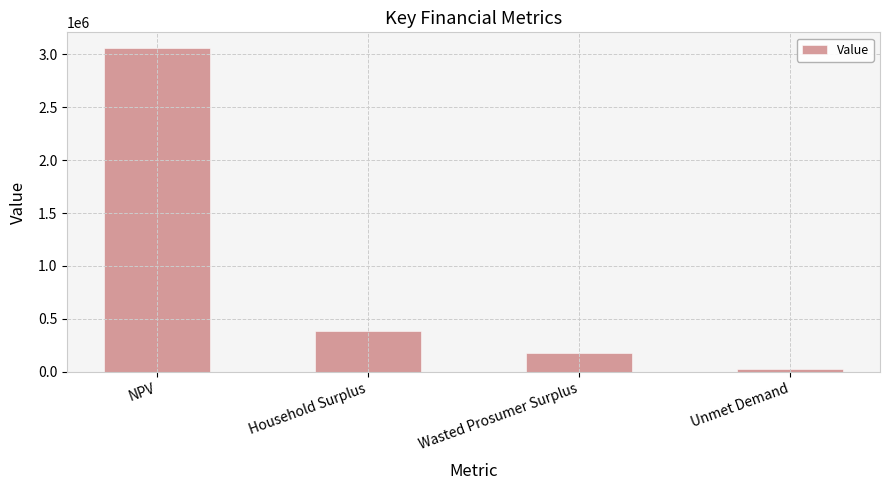

At which category does the chart reach its minimum across all series?

Unmet Demand